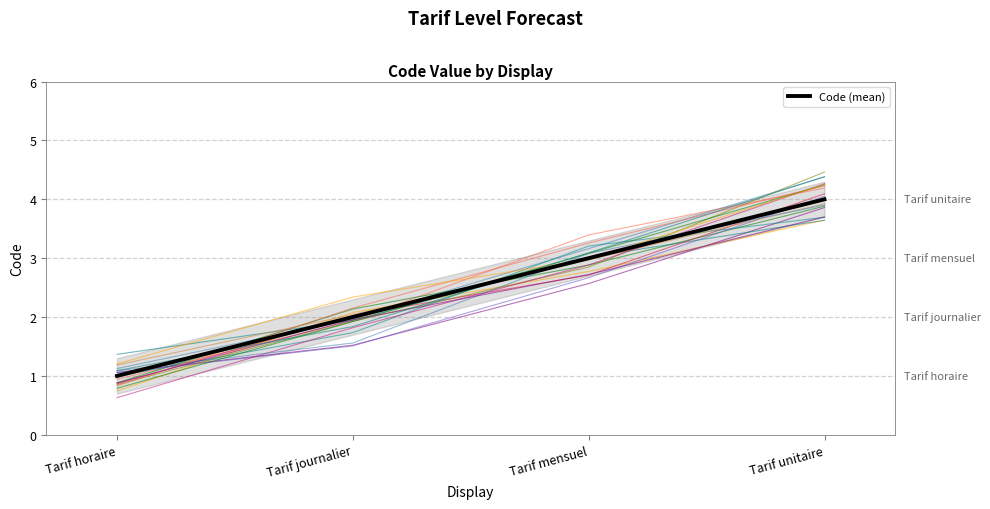

Rank the categories by value from highest to lowest.

Tarif unitaire, Tarif mensuel, Tarif journalier, Tarif horaire